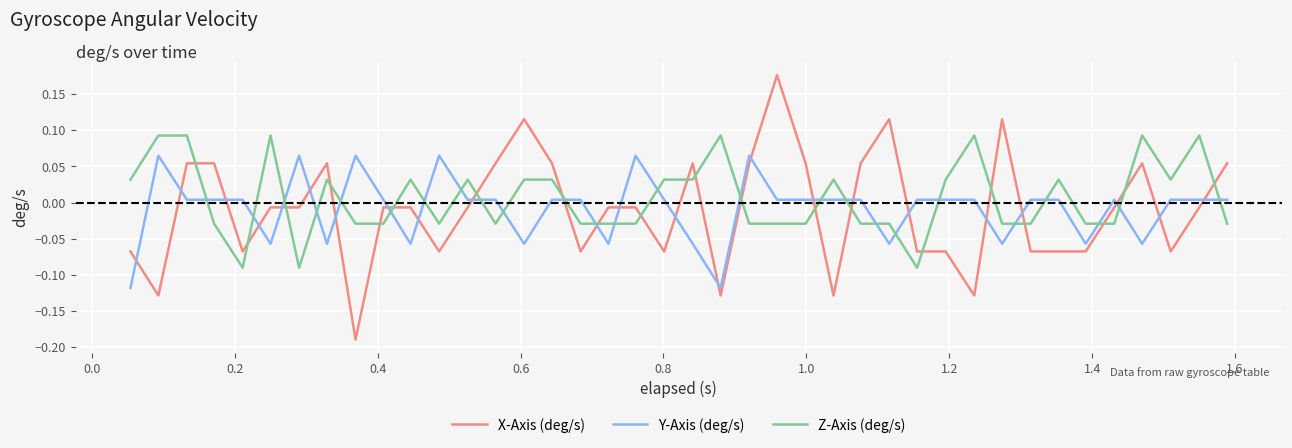

How many times do X-Axis (deg/s) and Z-Axis (deg/s) cross each other?

21